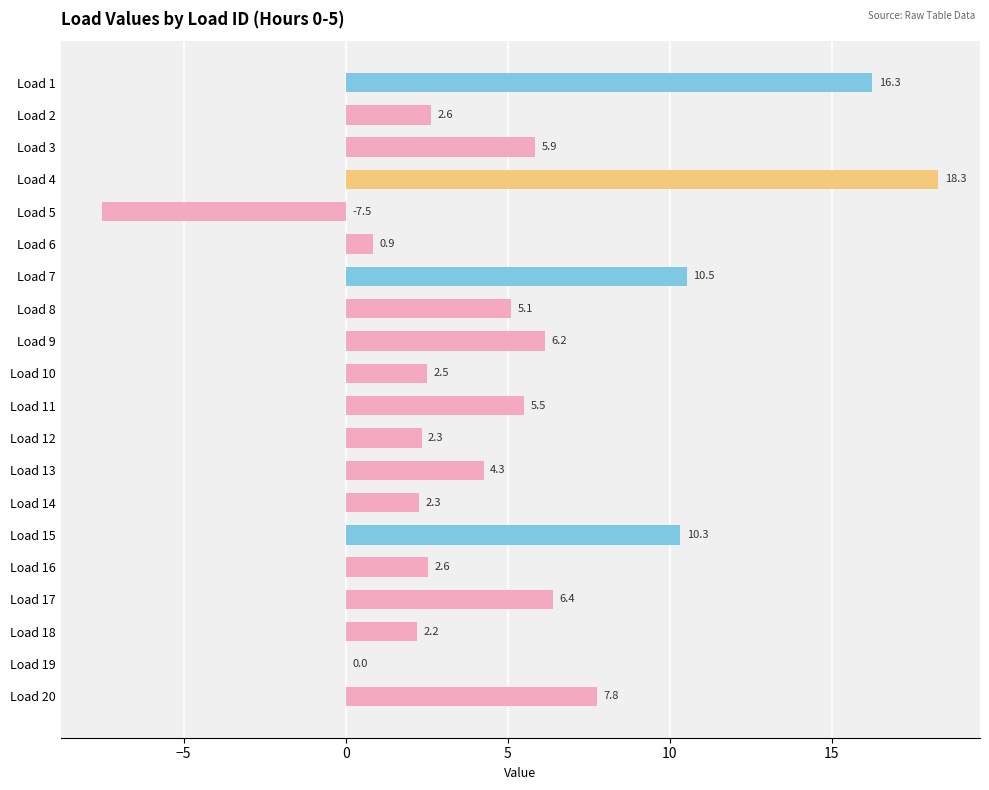

What is the change in value from Load 5 to Load 19?

+7.5